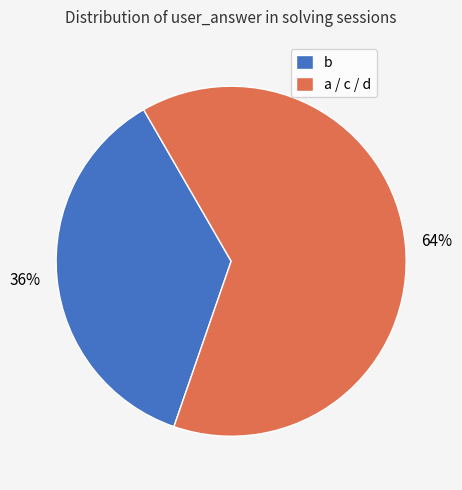

Is there any slice that represents more than half of the pie?

Yes